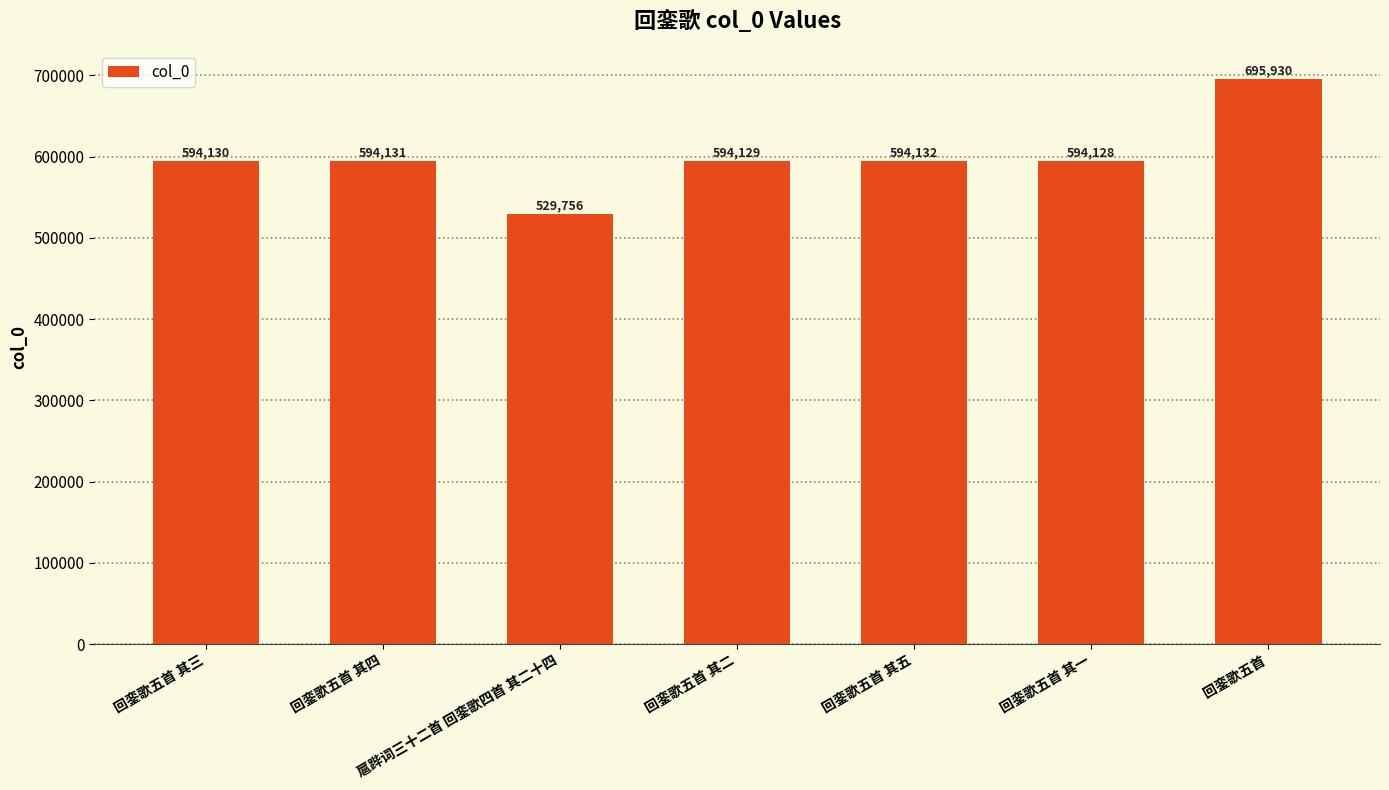

What is the difference between the maximum and minimum values?

166174